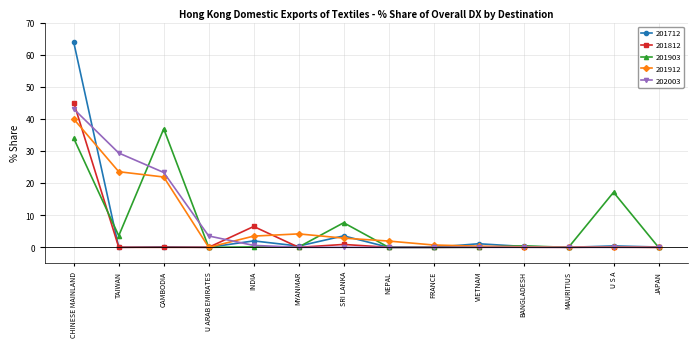

What is the difference between the maximum and second lowest values in the 201912 series?

40.0